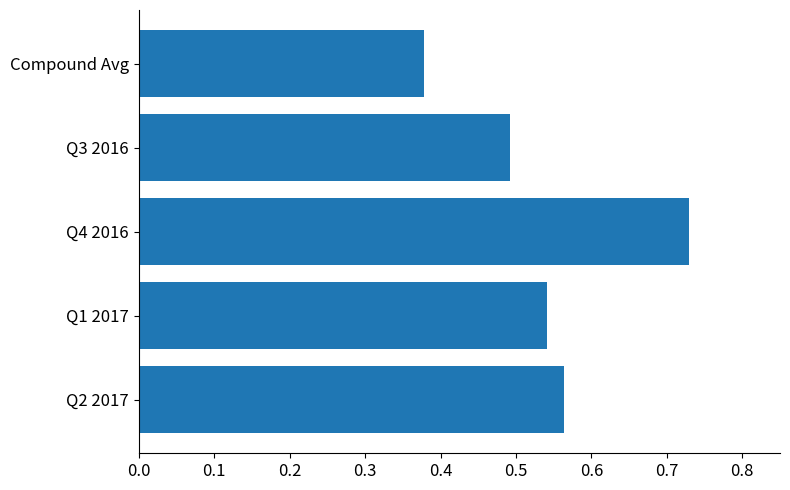

How many bars are there in total?

5